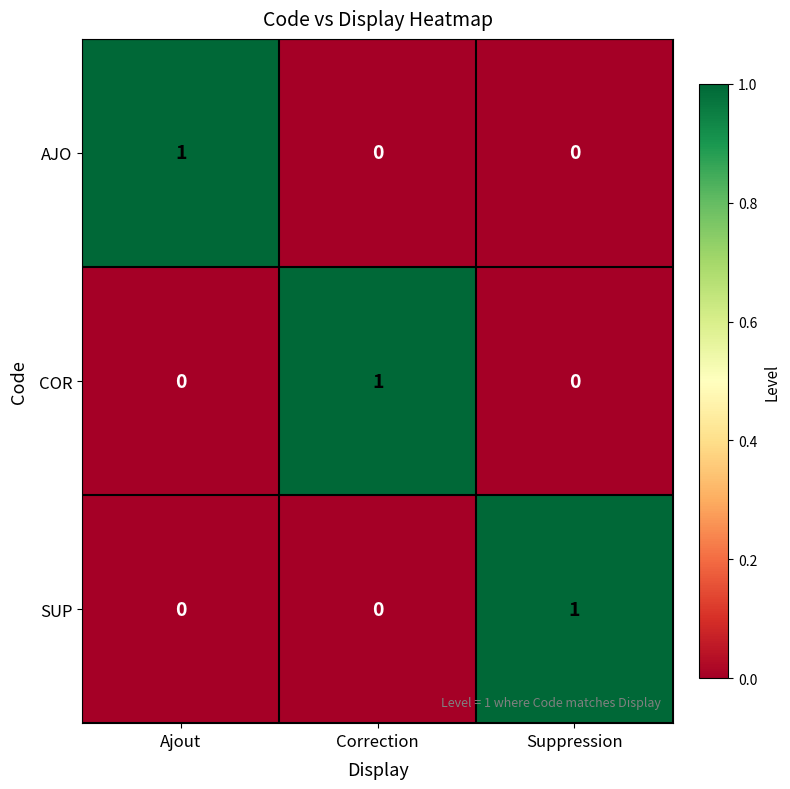

True or false: SUP has a value of 0 at Ajout.

True